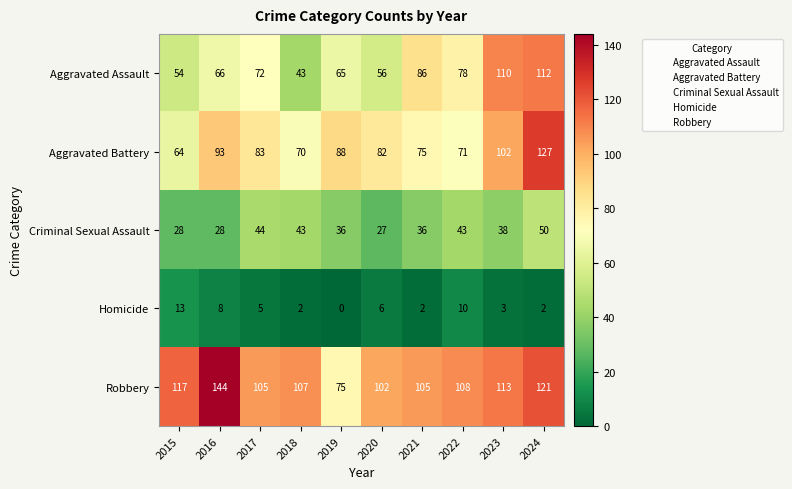

True or false: Aggravated Assault has a value of 43 at 2018.

True